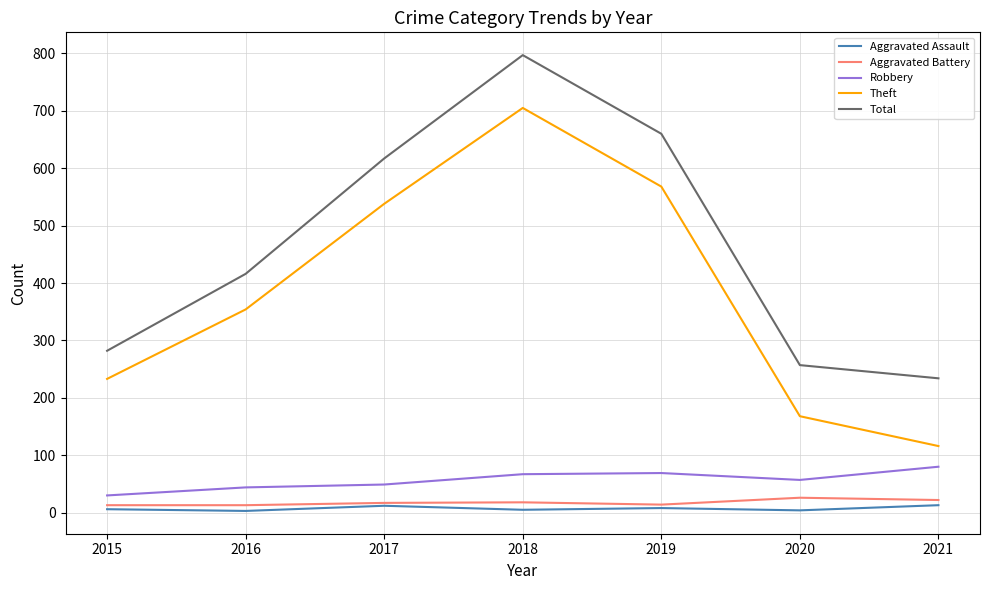

What is the highest value of the Aggravated Battery series?

26